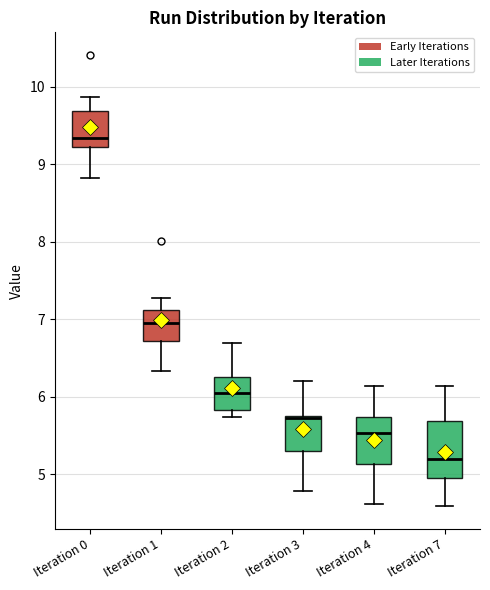

Reading left to right, read every box against the y-axis: the position of its median line, the range the box covers, and the ends of its whiskers. The values are not printed on the chart, so give them approximately, as read against the axis.

Iteration 0: median 9.3, box 9.2 to 9.7, whiskers 8.8 to 9.9
Iteration 1: median 6.9, box 6.7 to 7.1, whiskers 6.3 to 7.3
Iteration 2: median 6.0, box 5.8 to 6.3, whiskers 5.7 to 6.7
Iteration 3: median 5.7 (drawn on the box's upper edge), box 5.3 to 5.7, whiskers 4.8 to 6.2
Iteration 4: median 5.5, box 5.1 to 5.7, whiskers 4.6 to 6.1
Iteration 7: median 5.2, box 5.0 to 5.7, whiskers 4.6 to 6.1